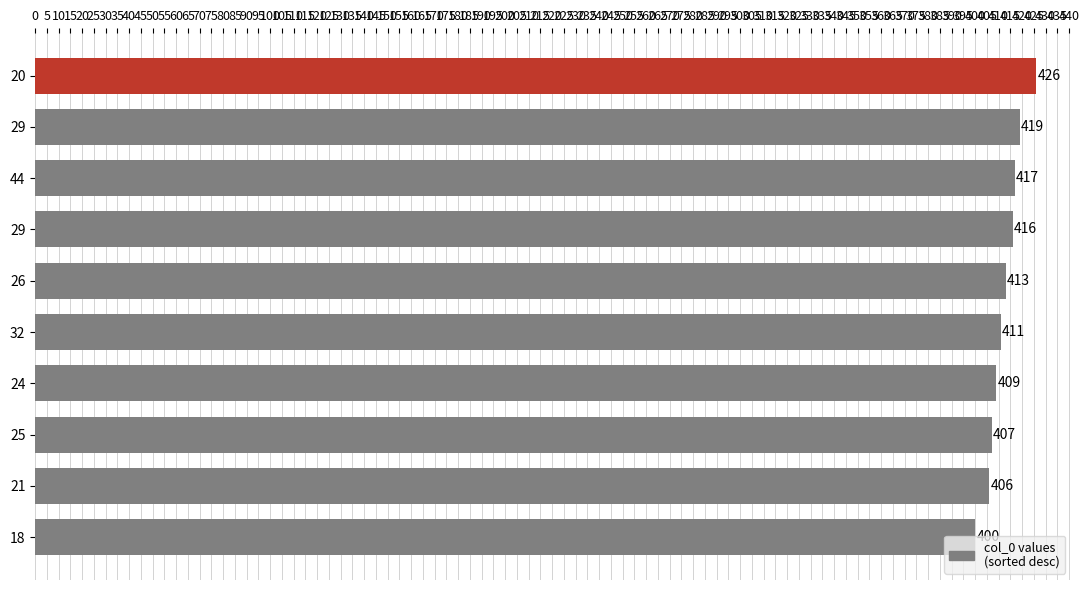

What is the average value?

412